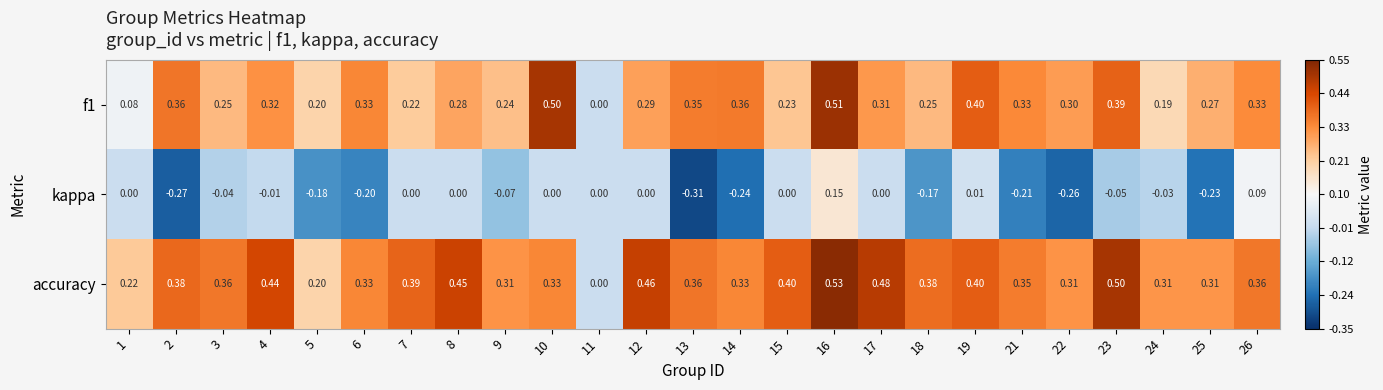

Which series has the largest total across all categories?

accuracy